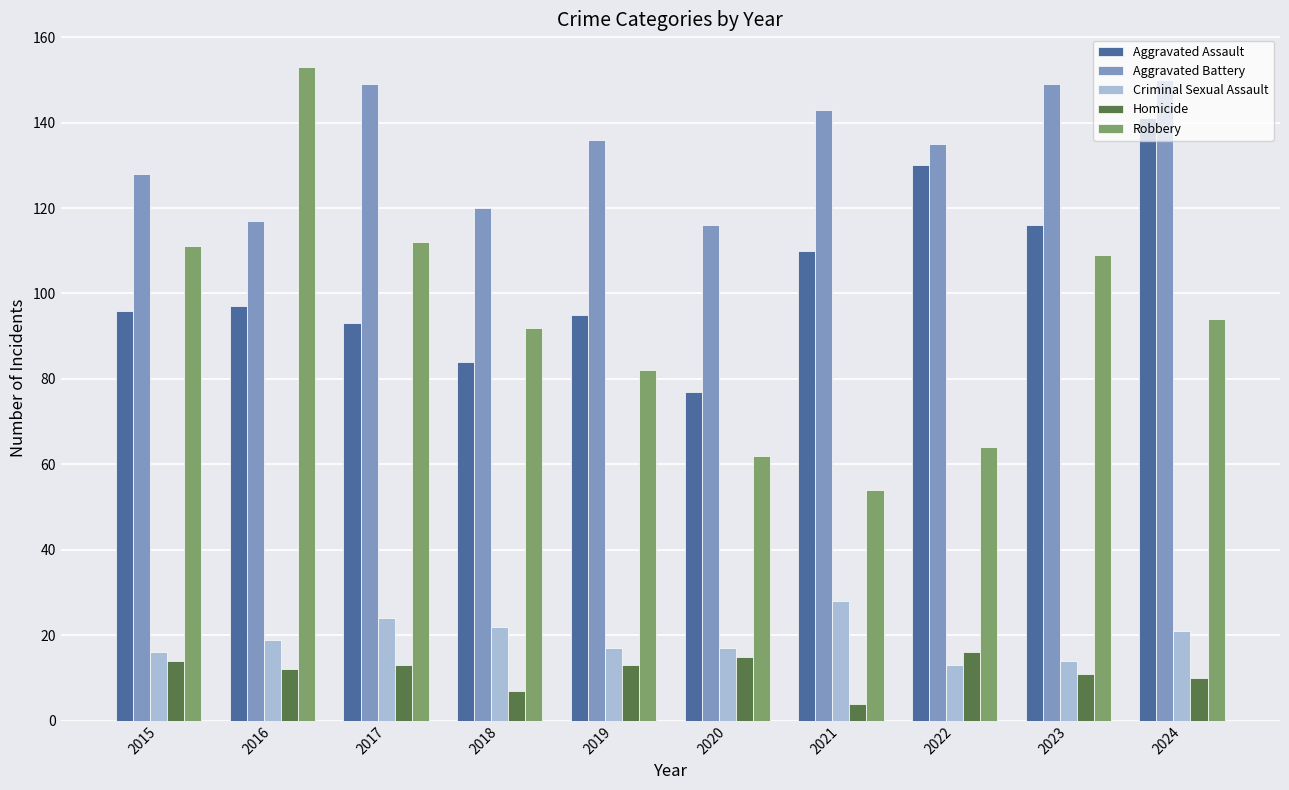

Which series has the largest range (max minus min)?

Robbery